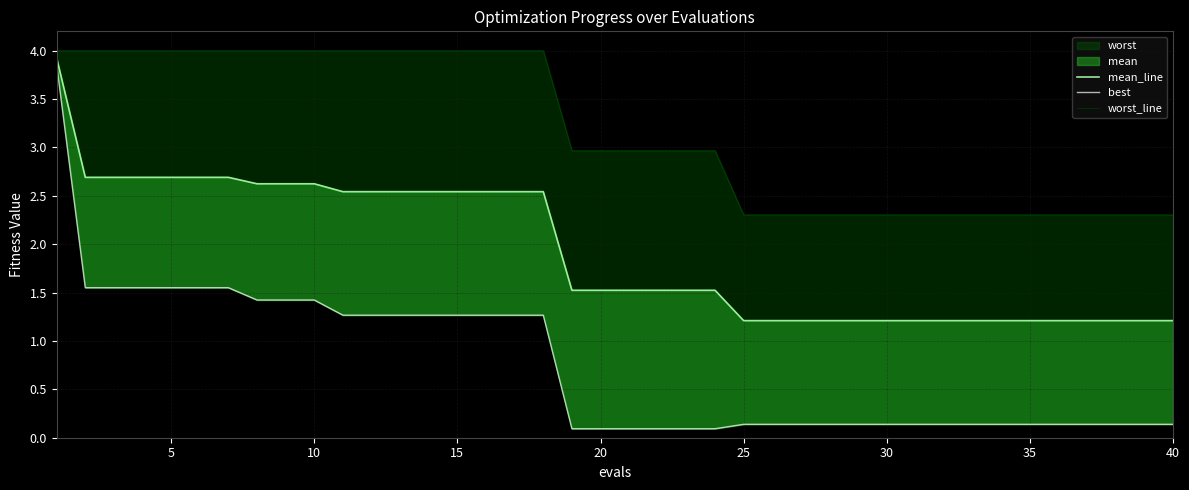

True or false: worst_line and mean_line cross at least once.

False